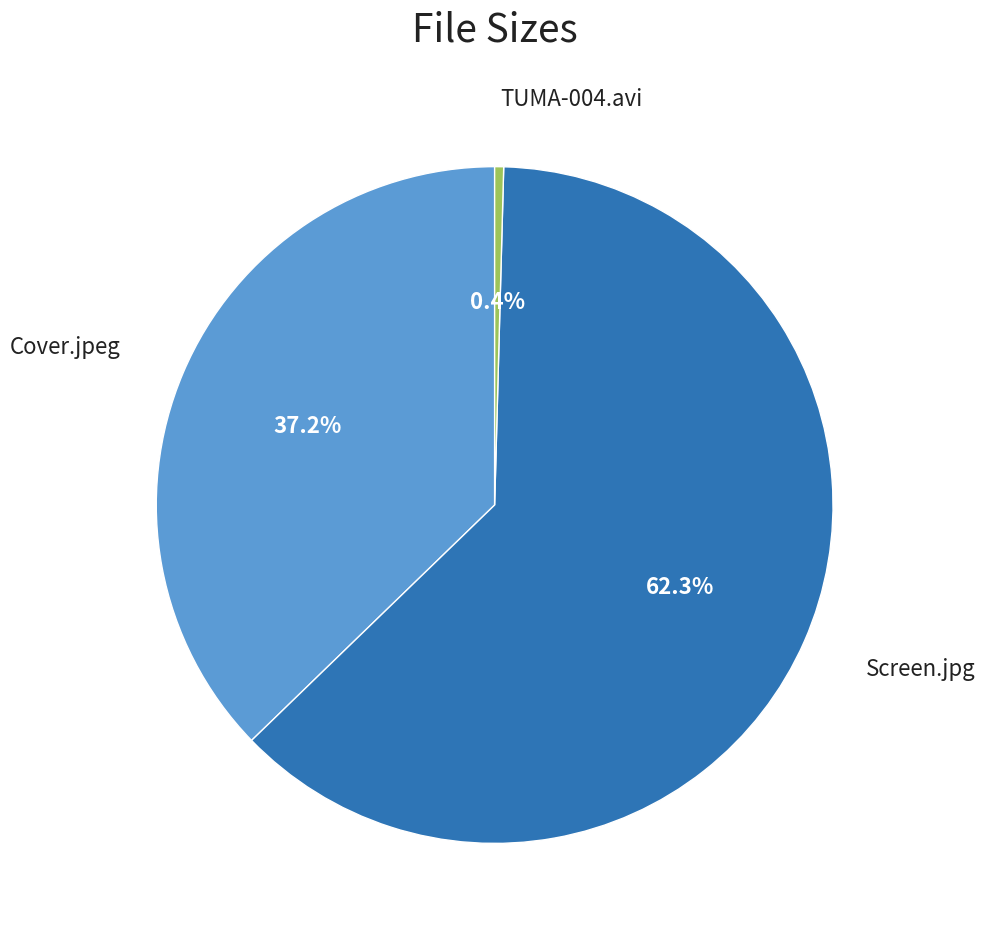

Does any single category account for the majority?

Yes